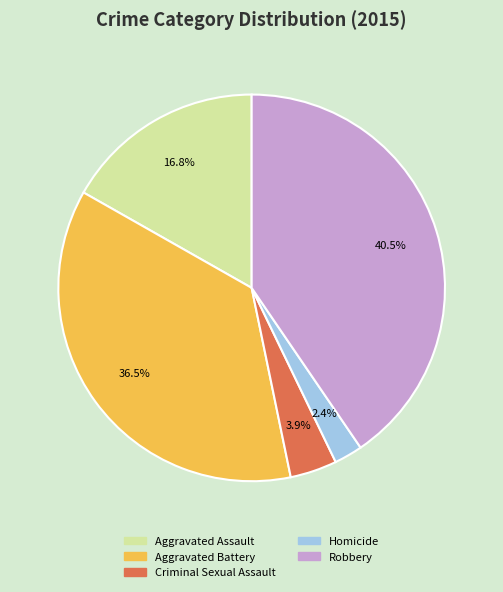

What is the largest slice in the pie chart?

Robbery